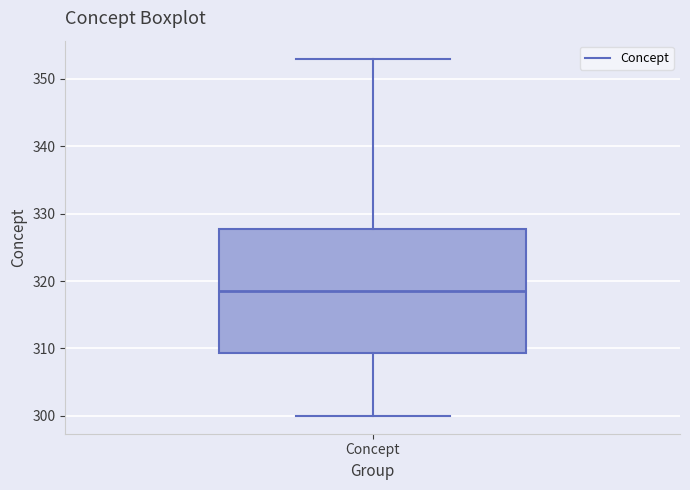

Read this box plot against the y-axis: the position of the median line, the range covered by the box, and the ends of both whiskers. The values are not printed on the chart, so give them approximately, as read against the axis.

median 319, box 309 to 328, whiskers 300 to 353